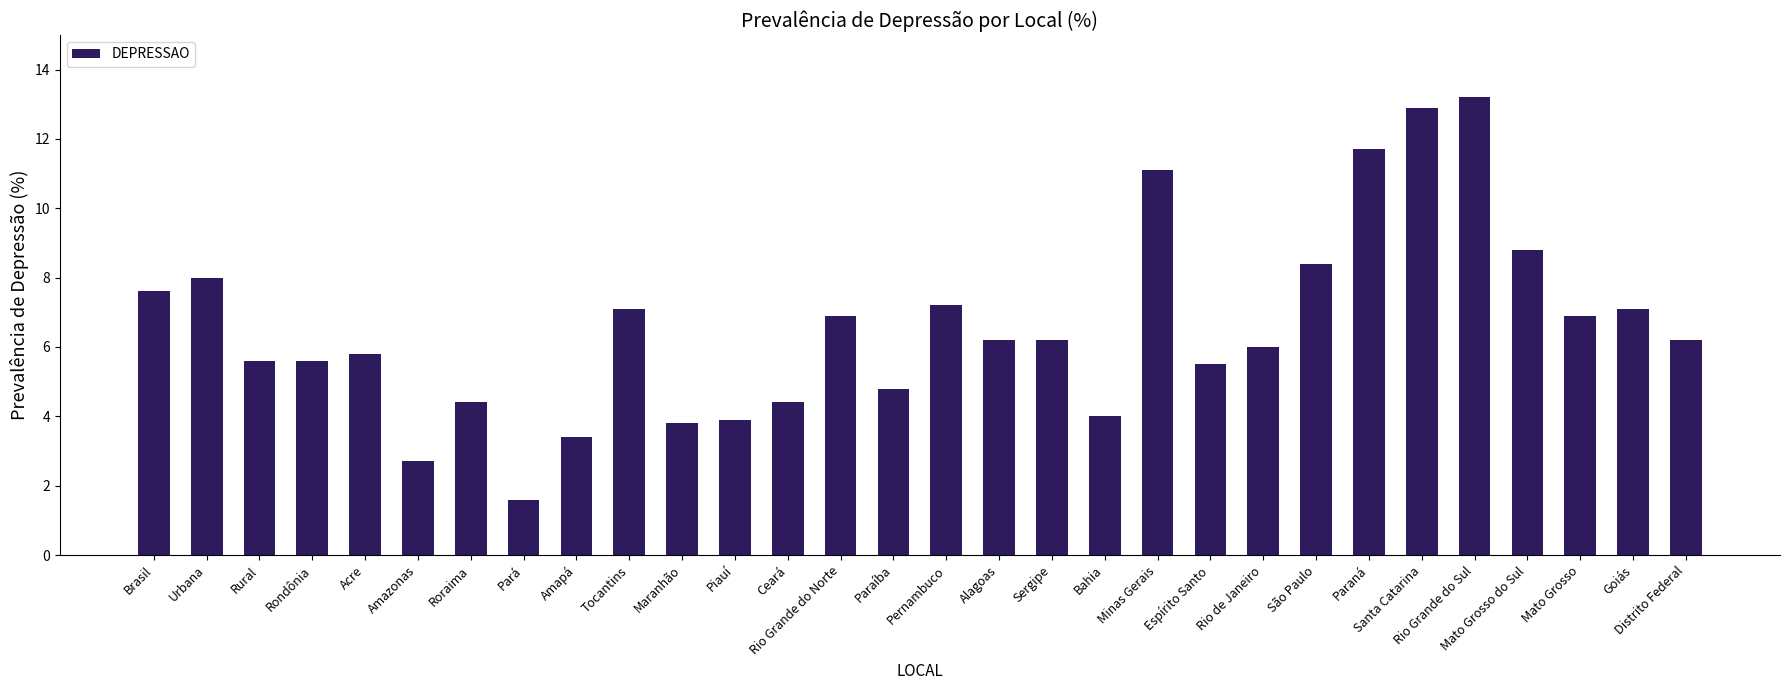

What is the change in value from Maranhão to Distrito Federal?

+2.4